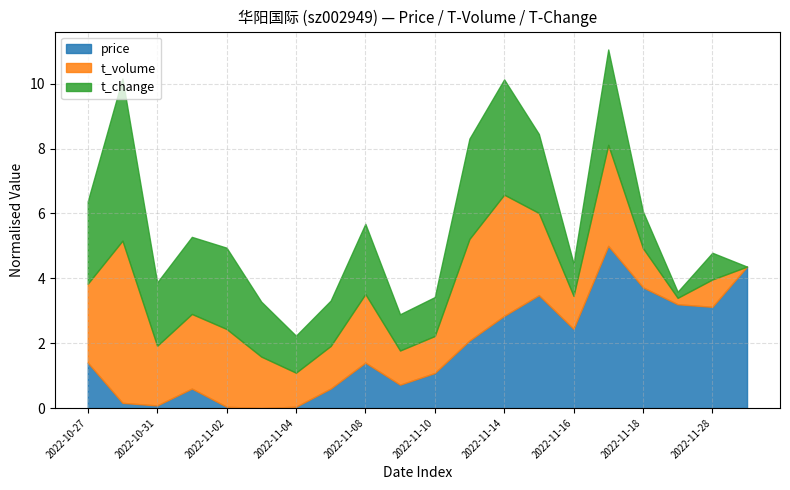

In t_volume, how many points are higher than both neighbors (excluding endpoints)?

6